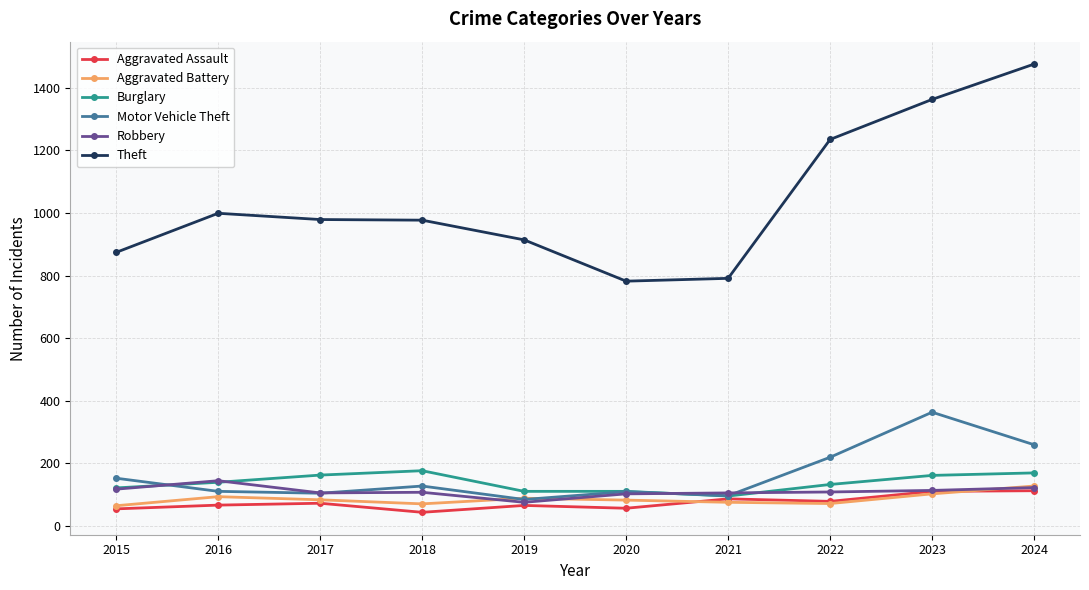

What is the value of the Burglary point at the 1st from the left?

121